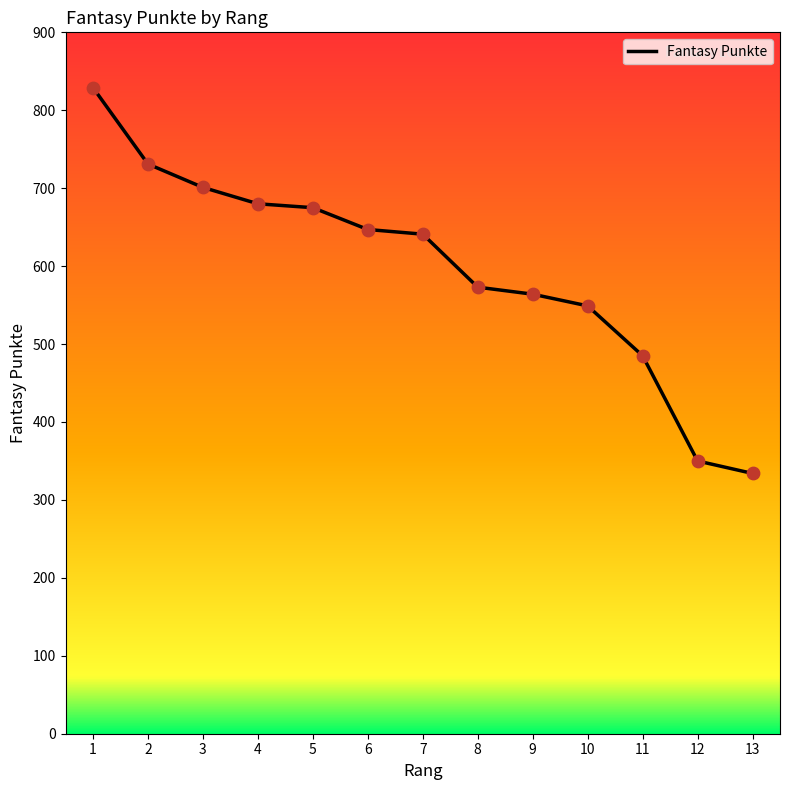

Between 11 and 3, which is larger?

3